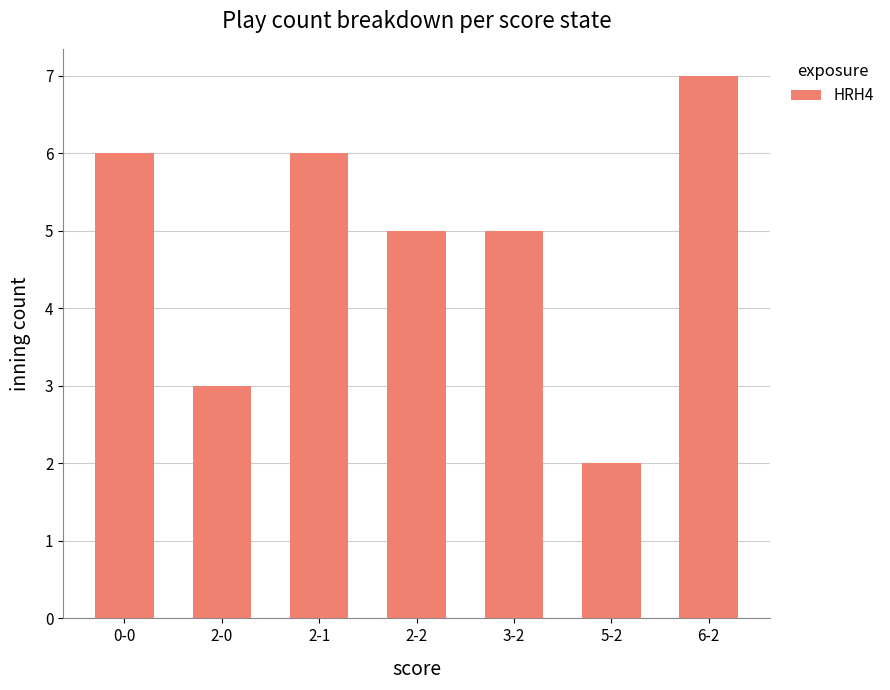

What is the change in value from 0-0 to 2-0?

-3